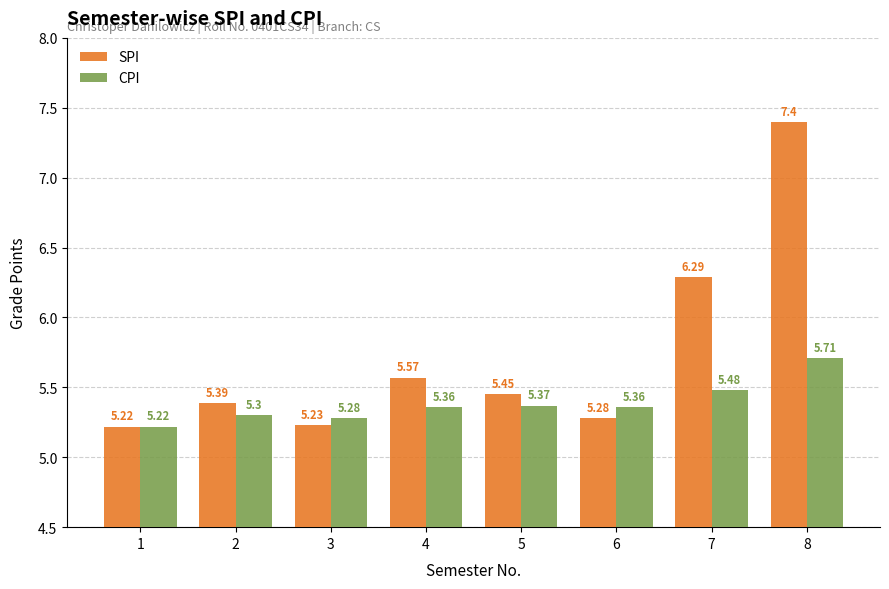

Rank the series by their average value, from highest to lowest.

SPI, CPI